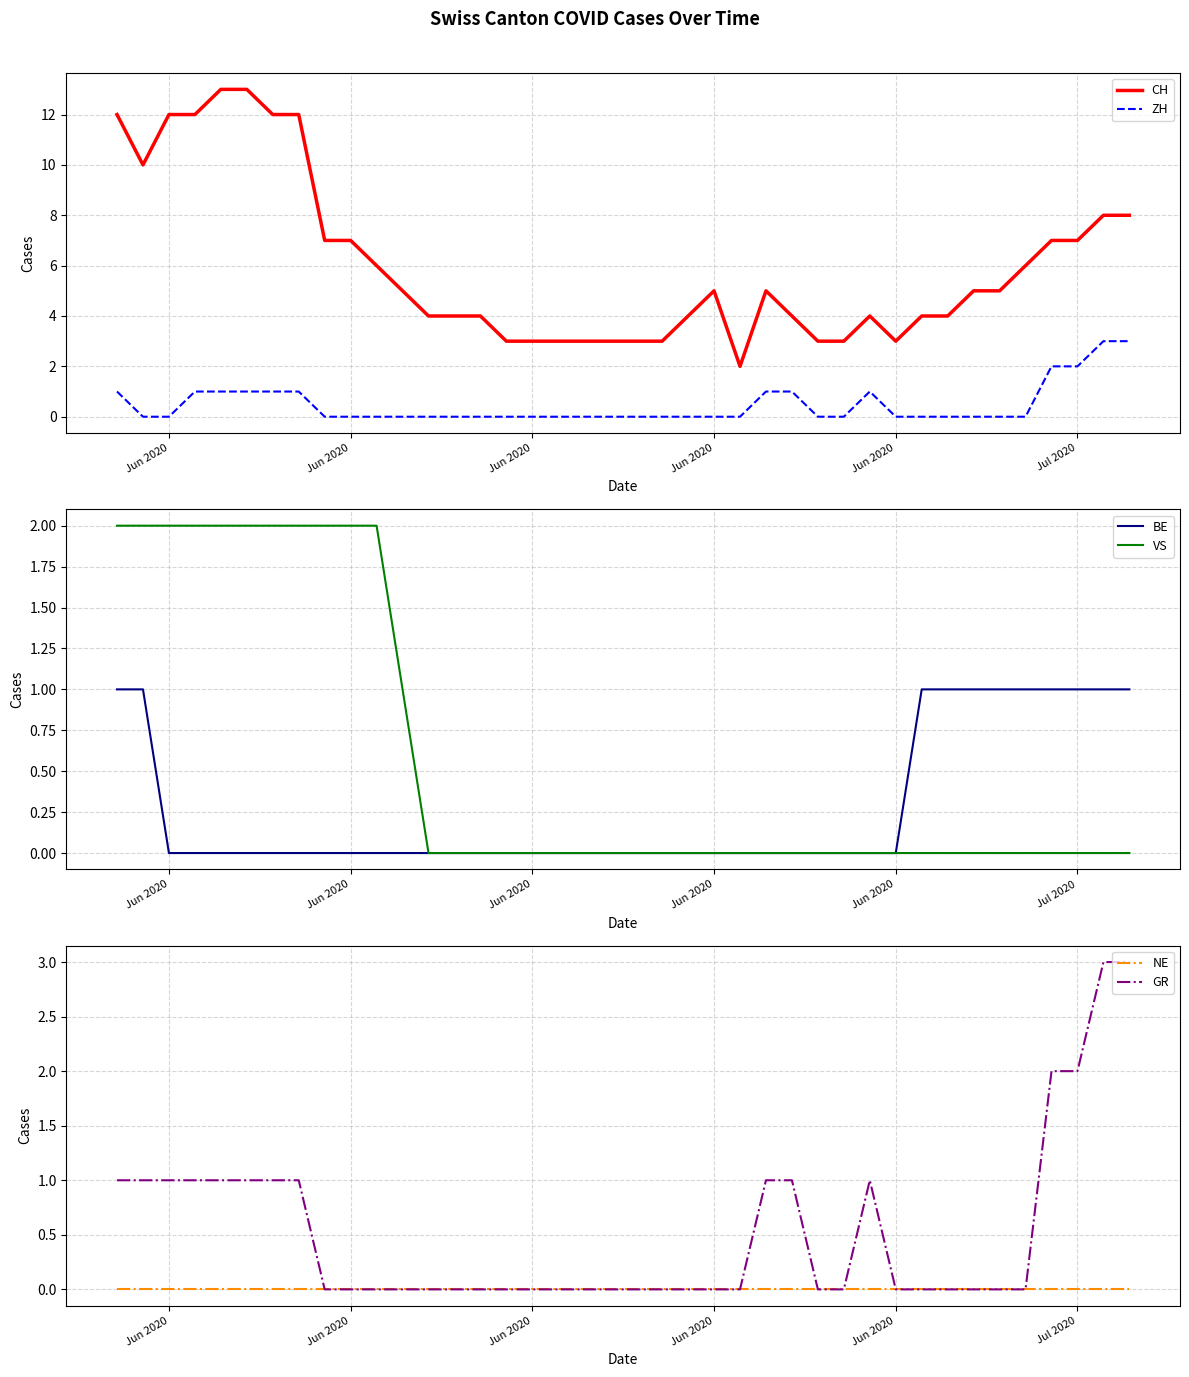

True or false: VS and BE cross at least once.

False